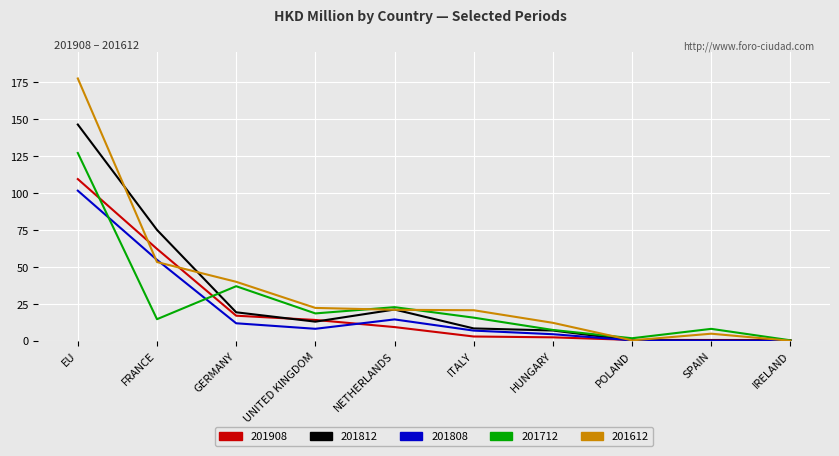

What position from the left is NETHERLANDS?

5